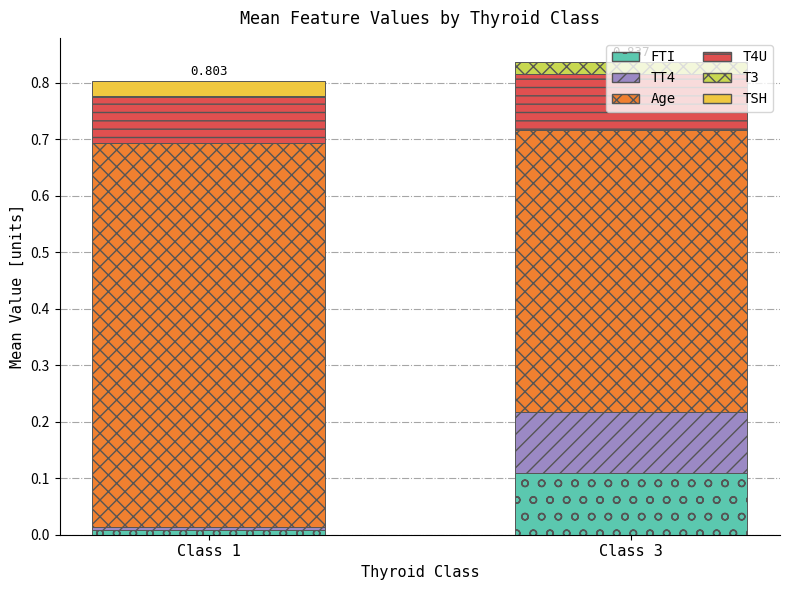

Rank the categories by T3 value from highest to lowest.

Class 3, Class 1